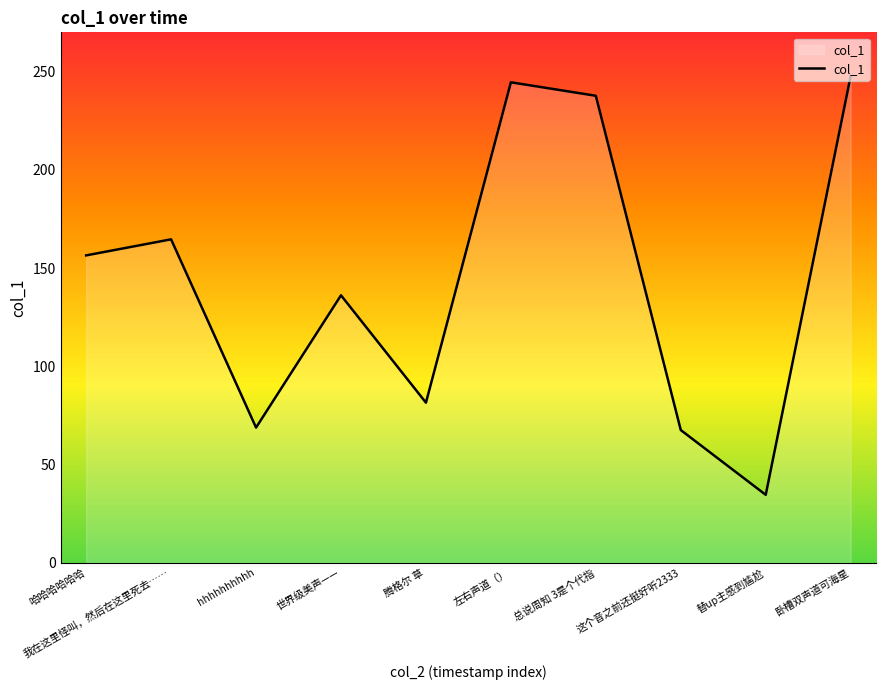

Count the number of data series in this chart.

1